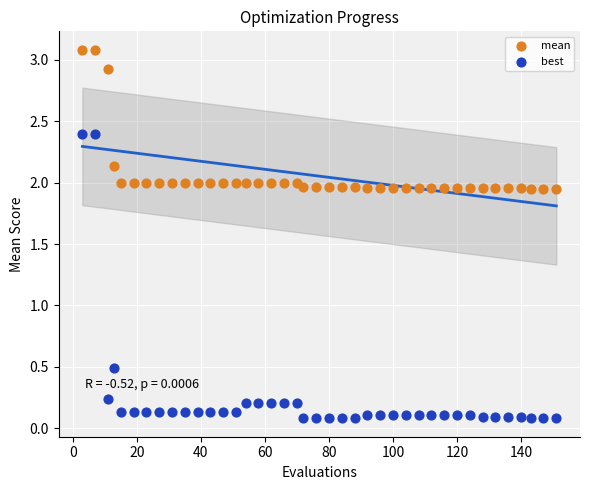

Which series reaches the maximum Y coordinate?

mean